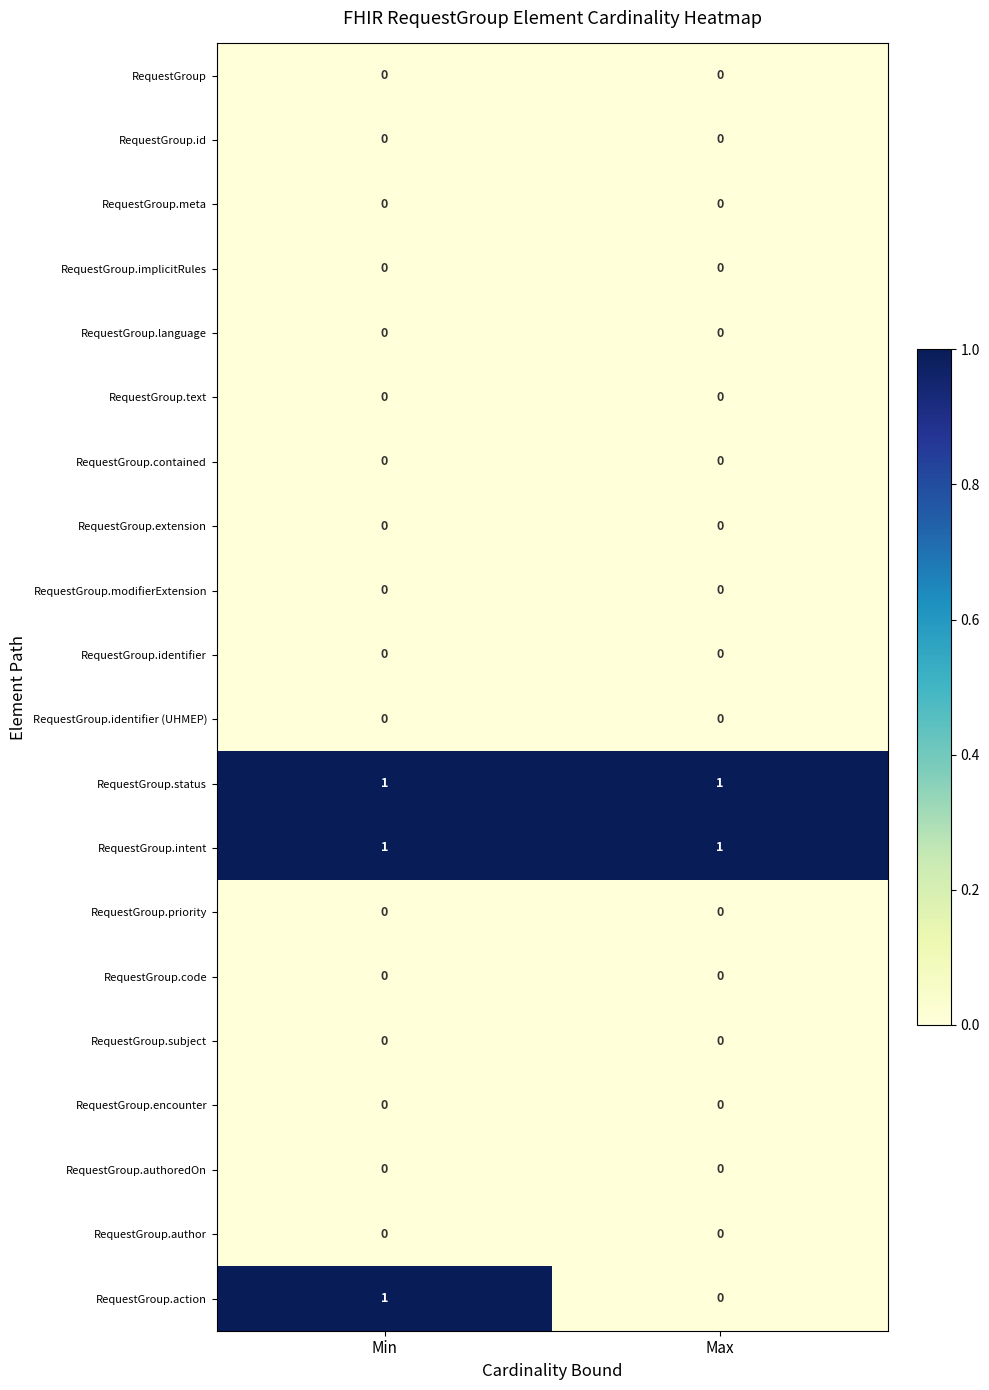

At which category is the sum across all series the highest?

Min